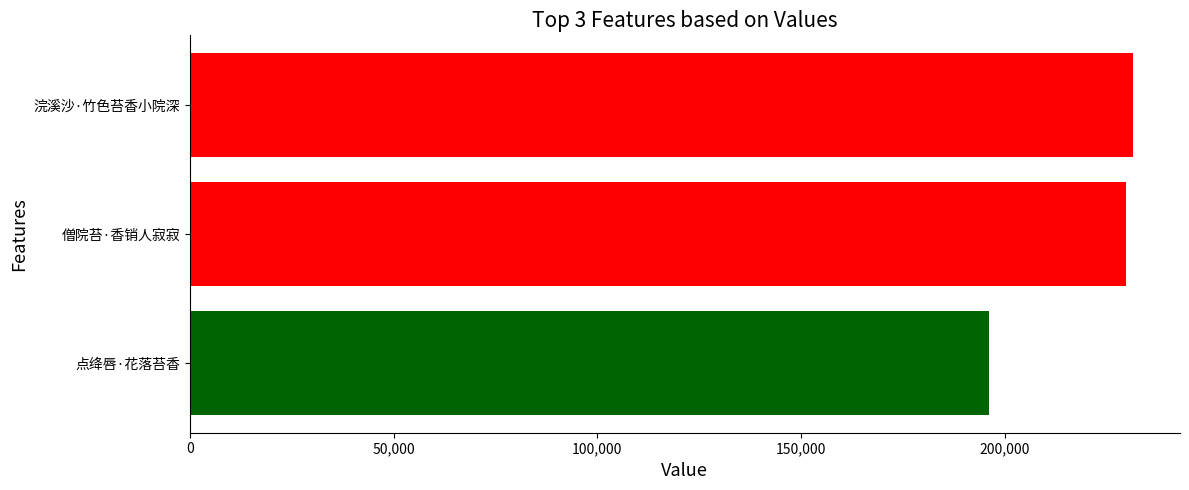

What is the sum of all values?

657274